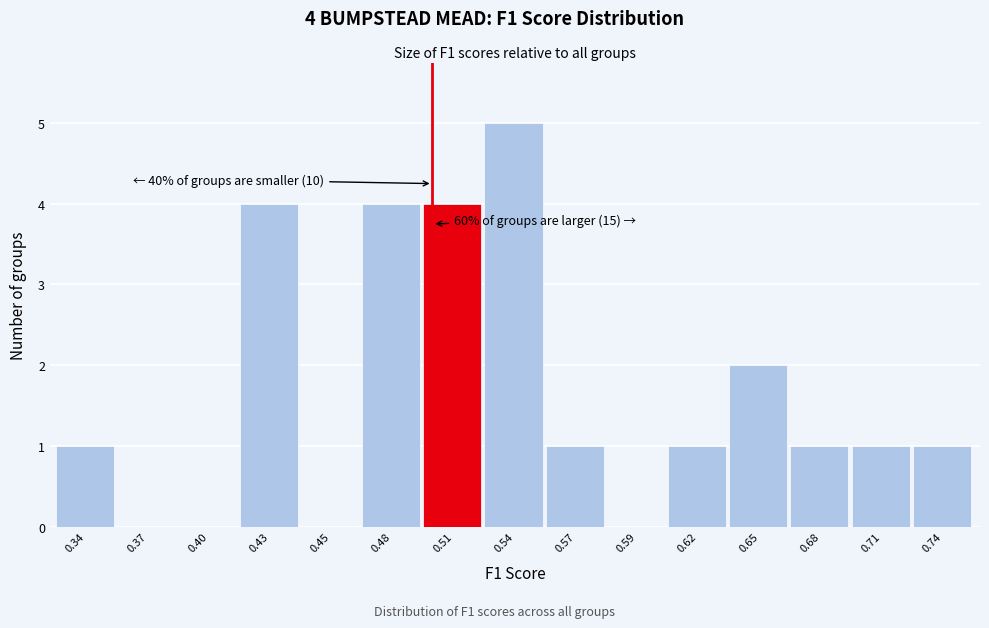

Reading left to right, what are all the values shown in this chart?

0.34=1	0.37=0	0.40=0	0.43=4	0.45=0	0.48=4	0.51=4	0.54=5	0.57=1	0.59=0	0.62=1	0.65=2	0.68=1	0.71=1	0.74=1